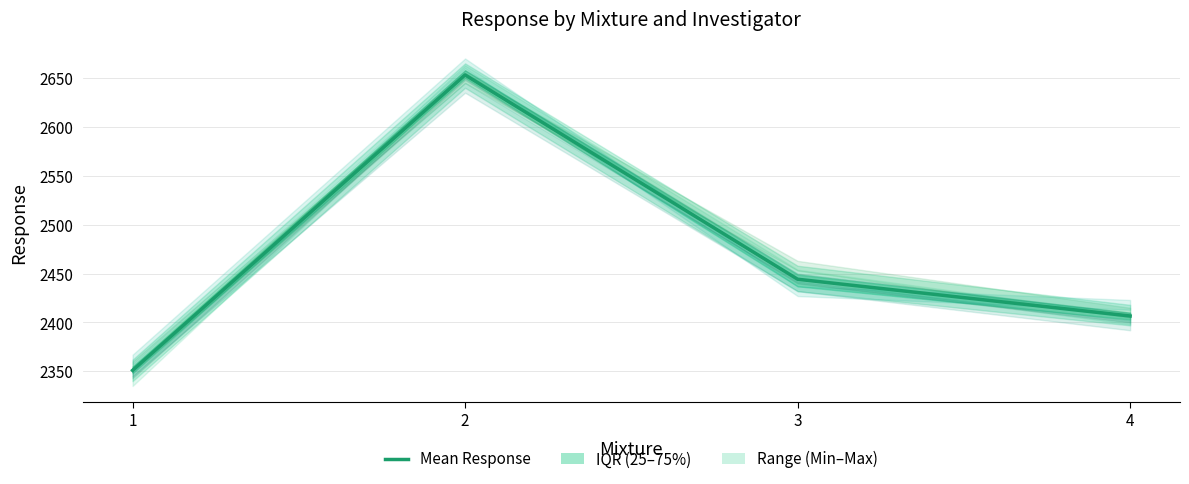

Which has a higher value, 1 or 2?

2